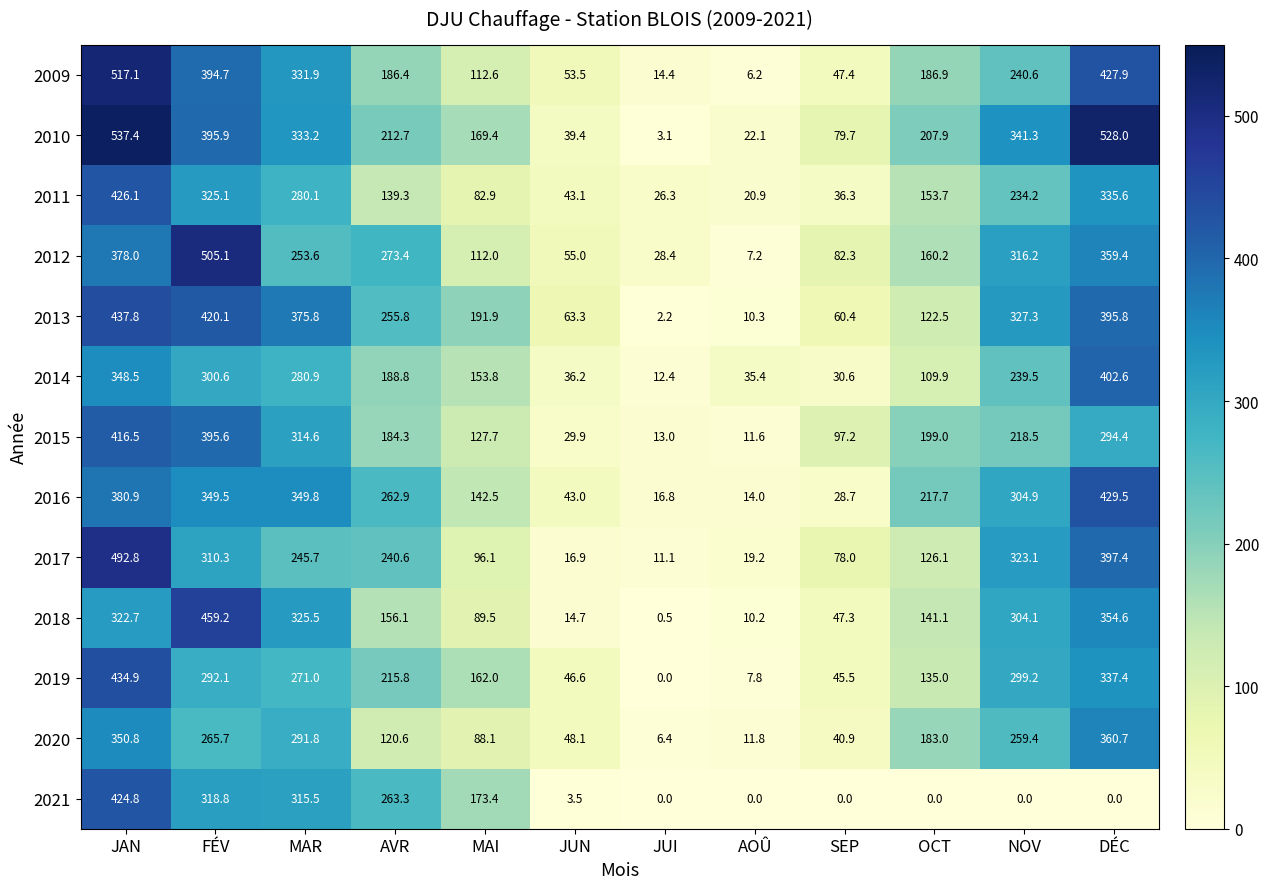

List the series in order of their peak value, highest first.

2010, 2009, 2012, 2017, 2018, 2013, 2019, 2016, 2011, 2021, 2015, 2014, 2020